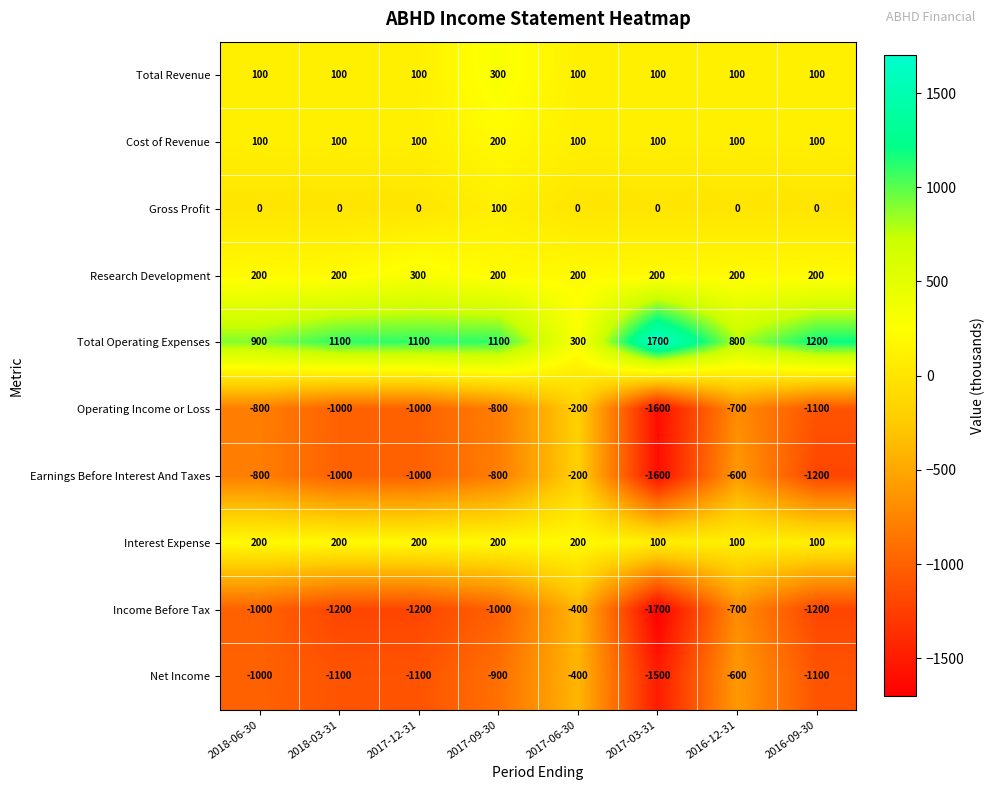

At how many categories does at least one series exceed 1163?

2